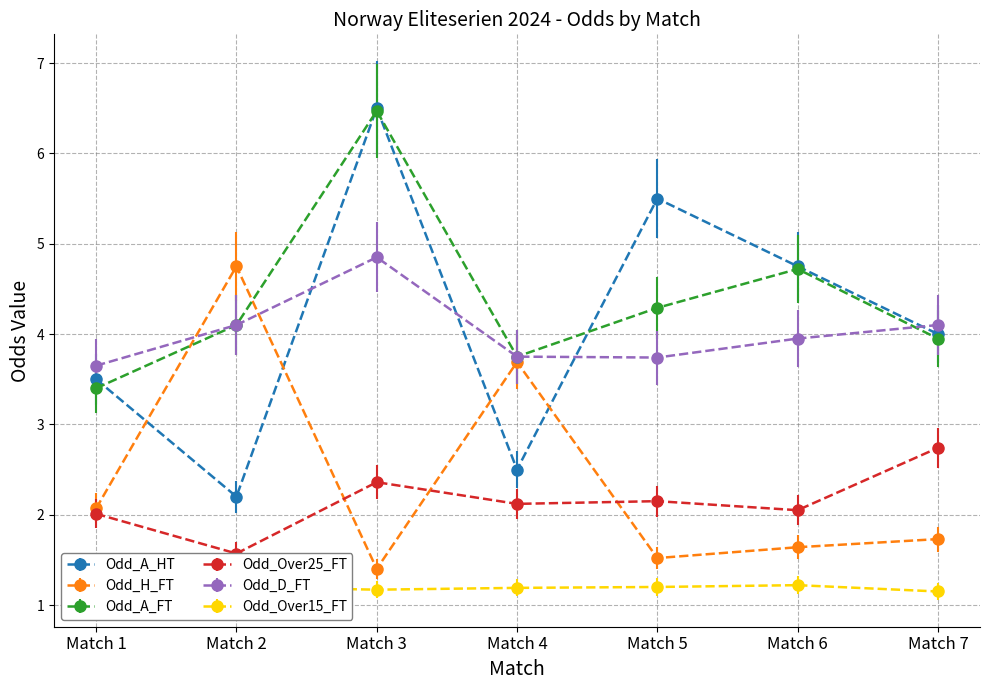

Reading left to right, list all the values displayed in this chart.

Odd_A_HT: 3.5	2.2	6.5	2.5	5.5	4.8	4.0
Odd_H_FT: 2.1	4.8	1.4	3.7	1.5	1.6	1.7
Odd_A_FT: 3.4	4.1	6.5	3.8	4.3	4.7	4.0
Odd_Over25_FT: 2.0	1.6	2.4	2.1	2.1	2.0	2.7
Odd_D_FT: 3.6	4.1	4.8	3.8	3.7	4.0	4.1
Odd_Over15_FT: 1.3	1.2	1.2	1.2	1.2	1.2	1.1